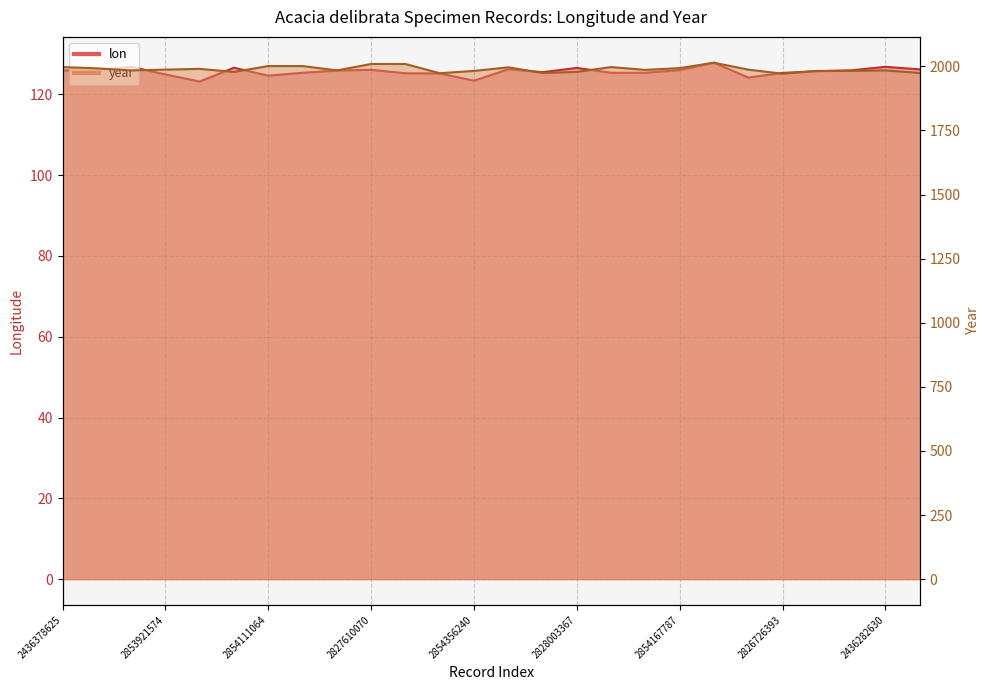

How many lines are shown in the chart?

2